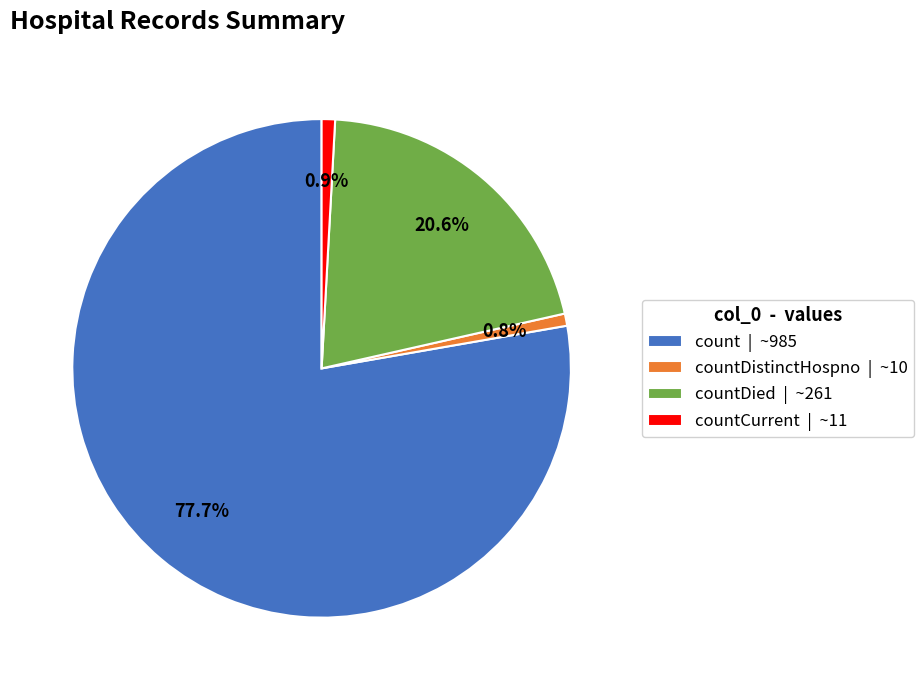

Combined, do count | ~985 and countDied | ~261 account for over 50%?

Yes